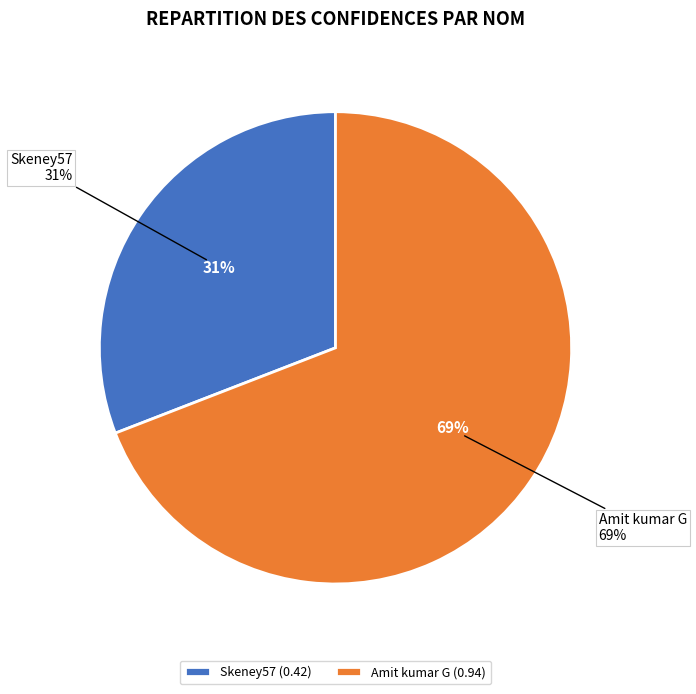

To the nearest percent, what is the difference between the Amit kumar G and Skeney57 slice percentages?

38%